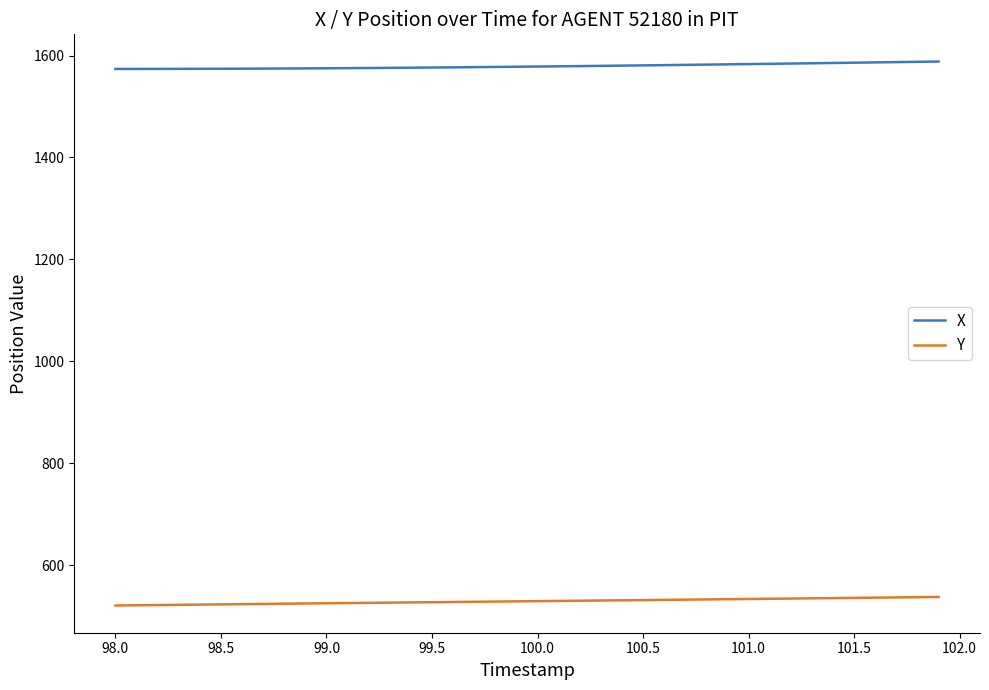

True or false: X and Y intersect in this chart.

False